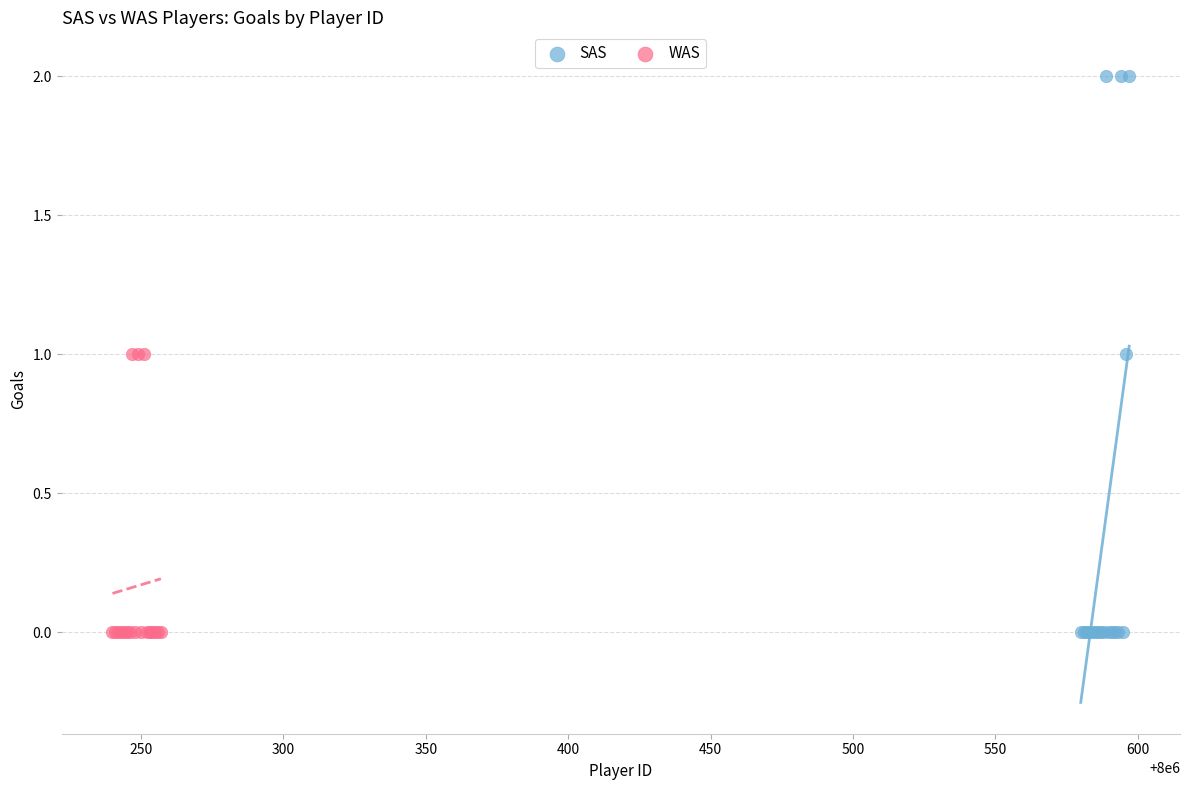

Which series has the largest Y range (max minus min)?

SAS